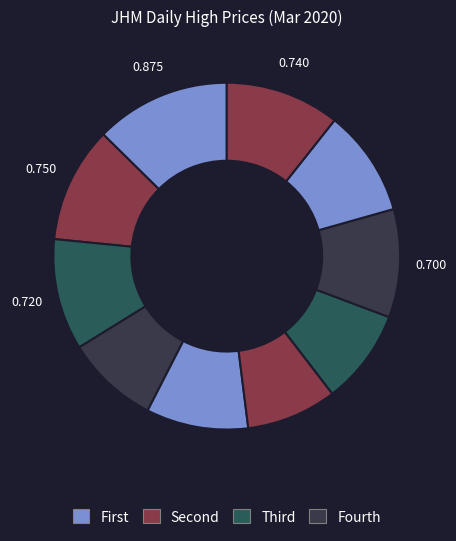

How many slices are in this pie chart?

10